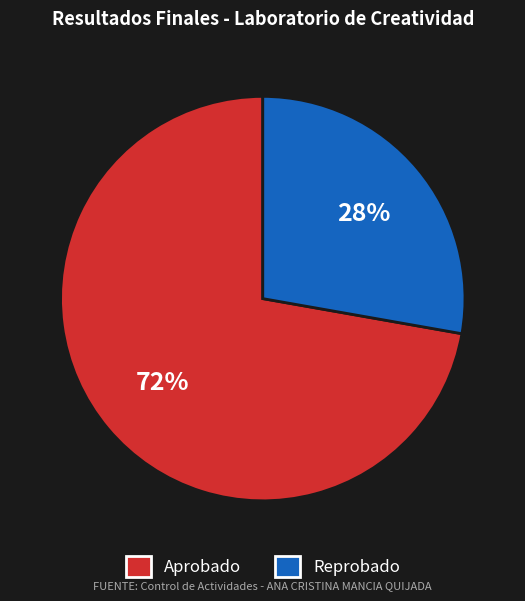

To the nearest percent, what portion does Reprobado represent?

28%